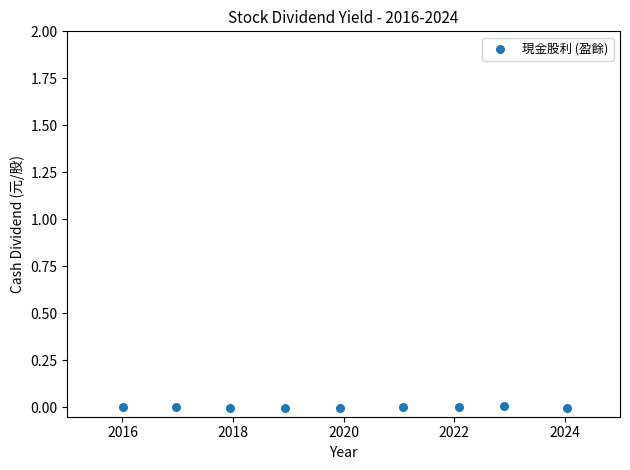

What is the range of X values (max minus min)?

8.0